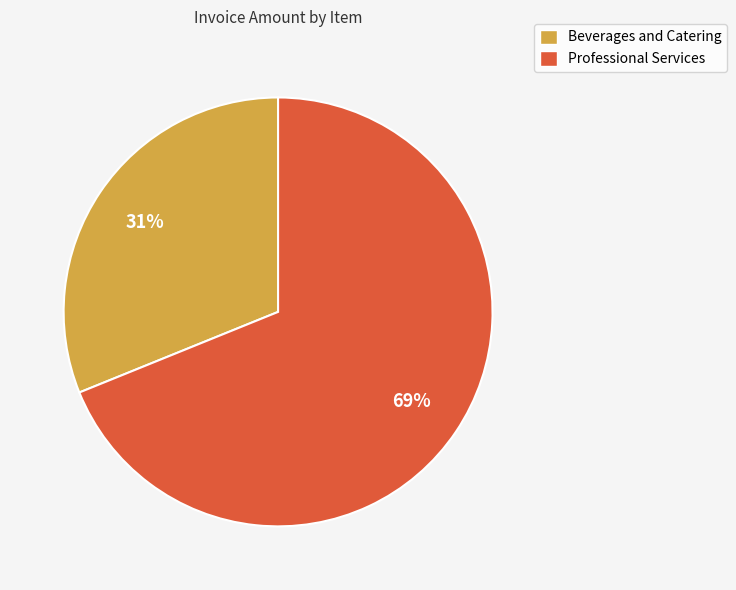

What is the ratio of the value at Professional Services to the value at Beverages and Catering?

2.2